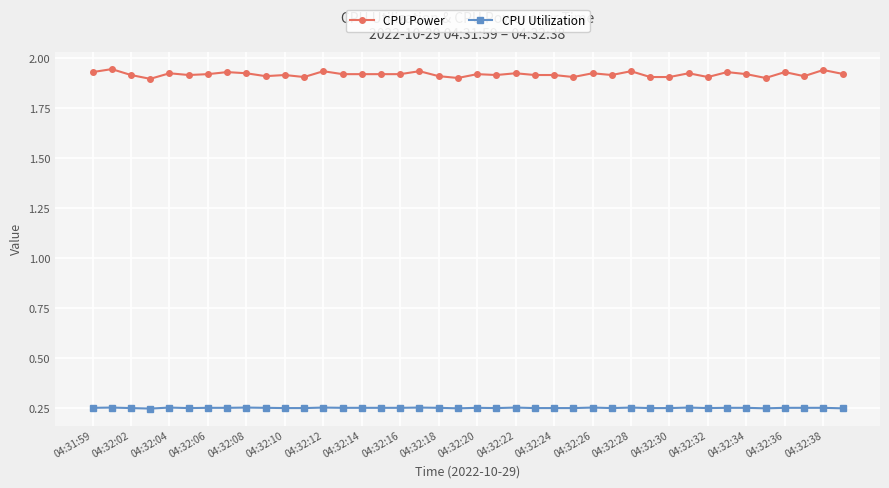

Rank the series by their average value, from highest to lowest.

CPU Power, CPU Utilization